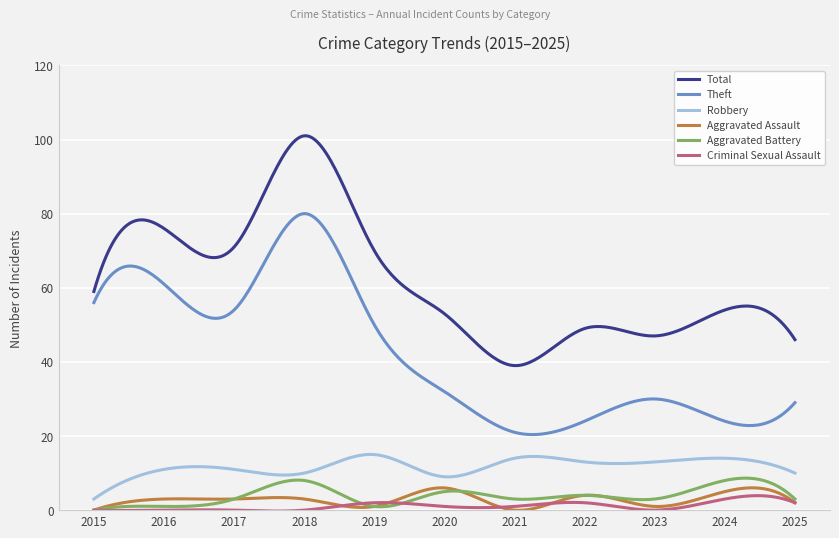

What is the greatest value displayed?

101.0